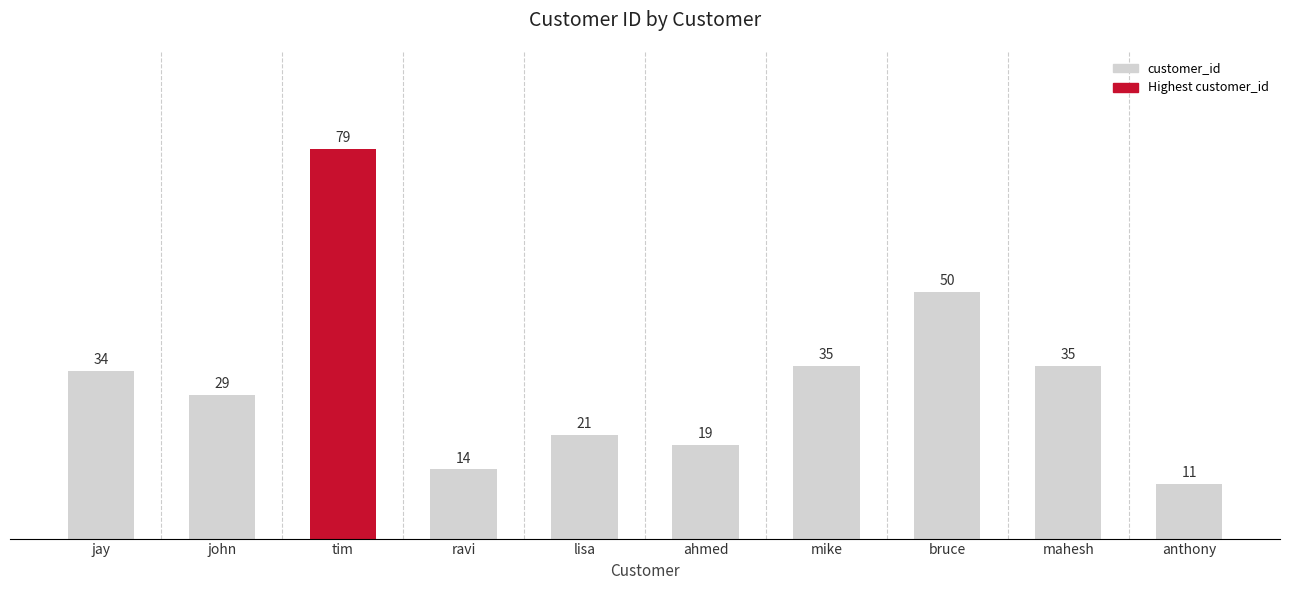

What is the difference between the maximum and minimum values?

68